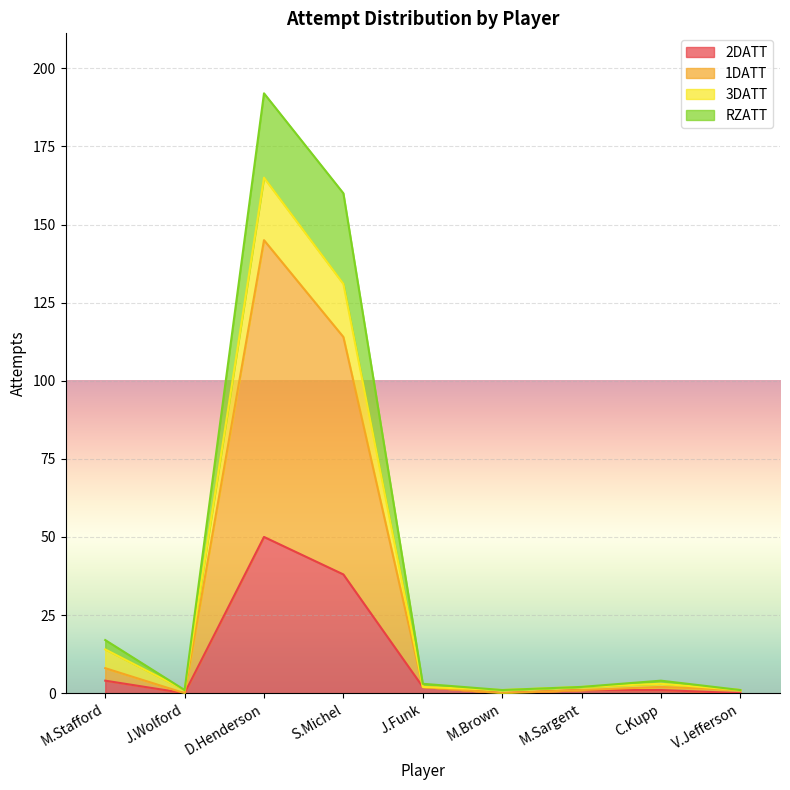

Does the chart display data point markers on the line(s)?

No